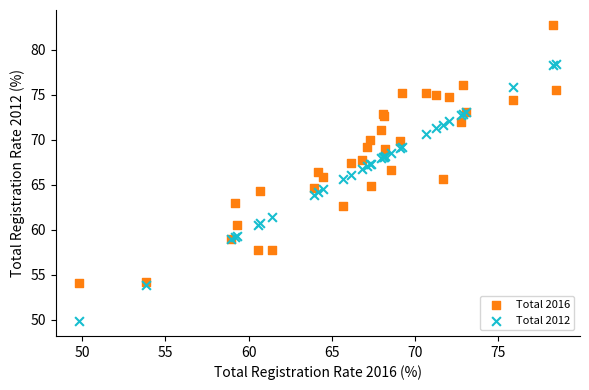

What is the X range (max minus min) for the scatter plot?

28.6